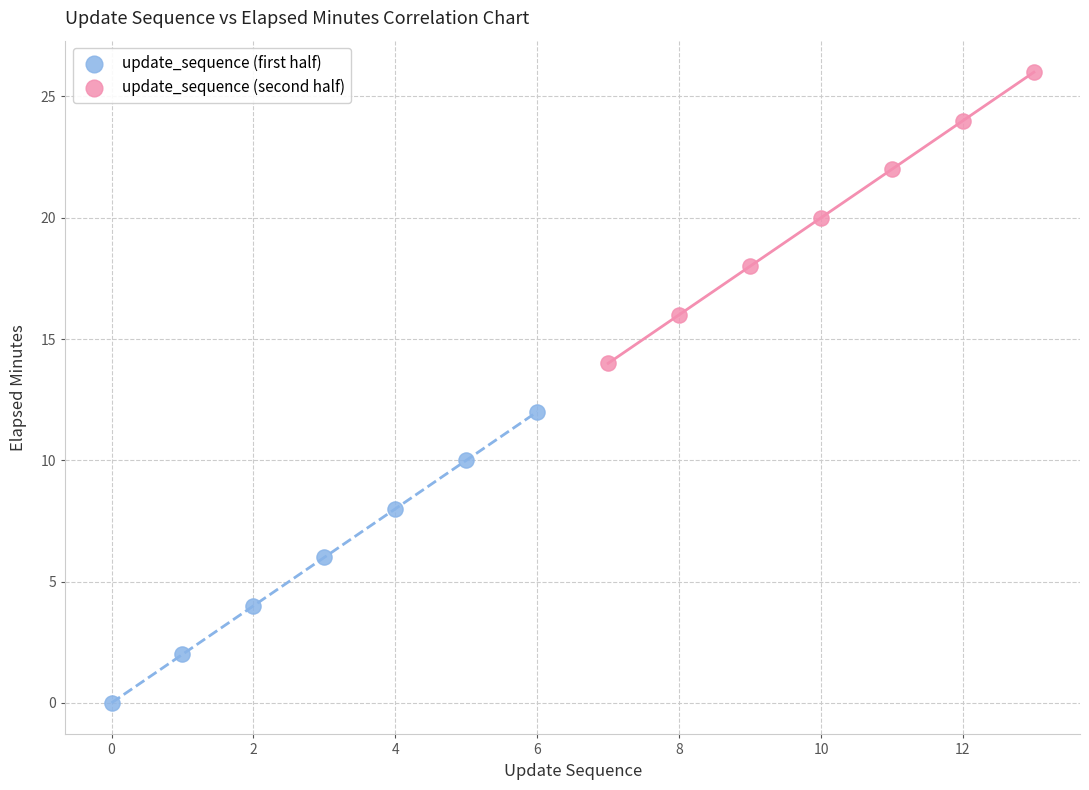

Which series contains the highest Y value?

update_sequence (second half)